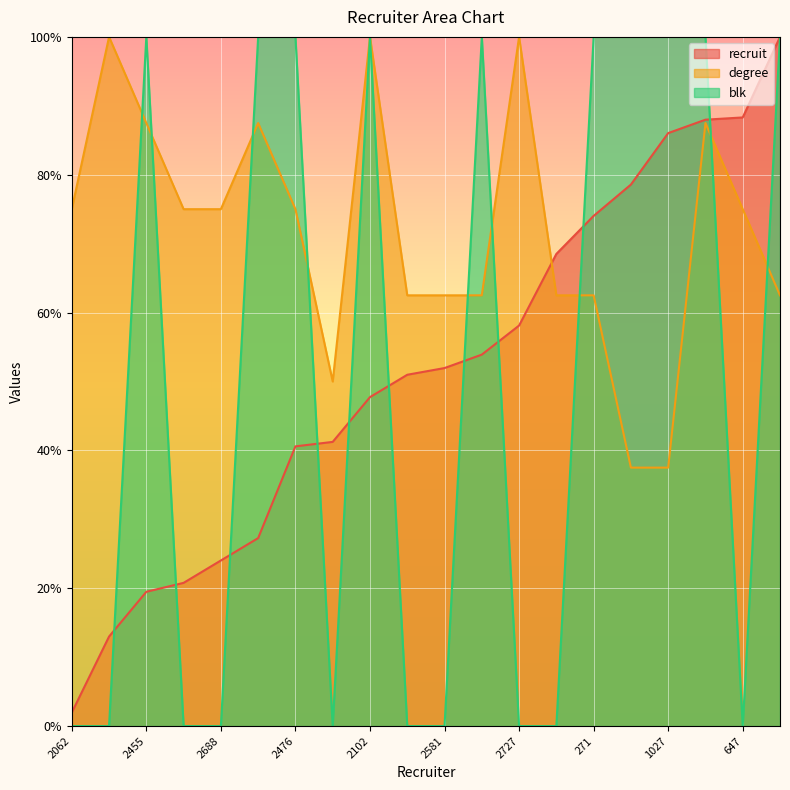

At how many categories does at least one series exceed 43?

20